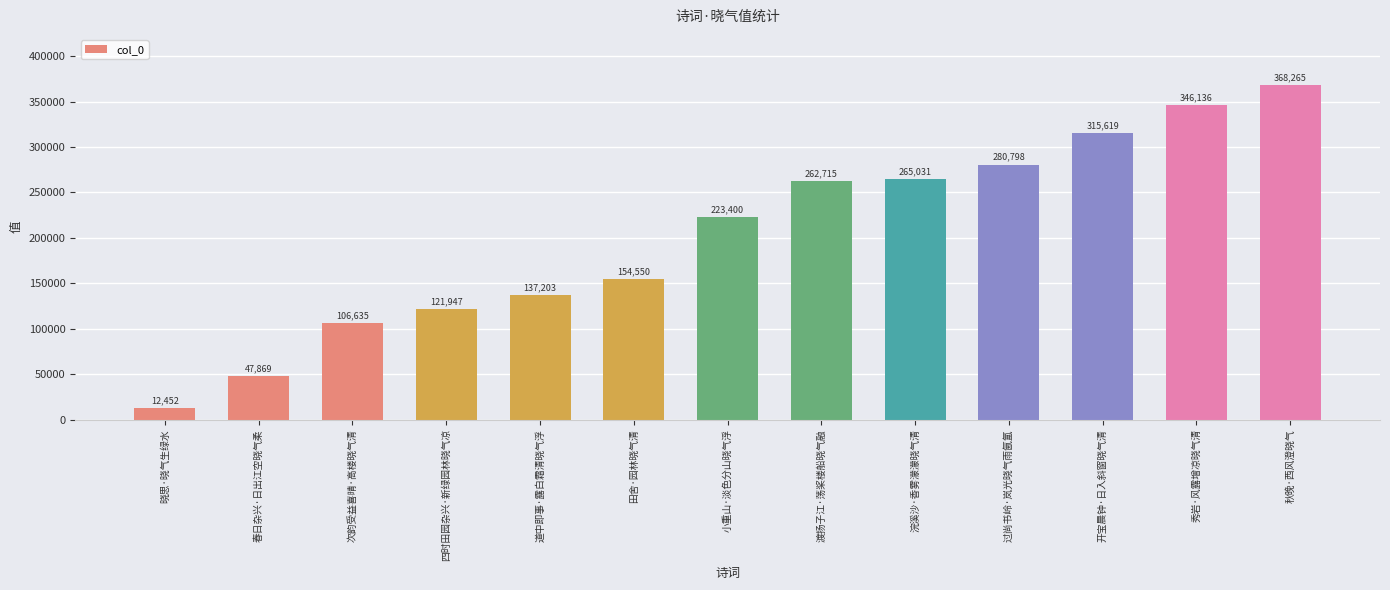

How many distinct data groups are displayed?

1